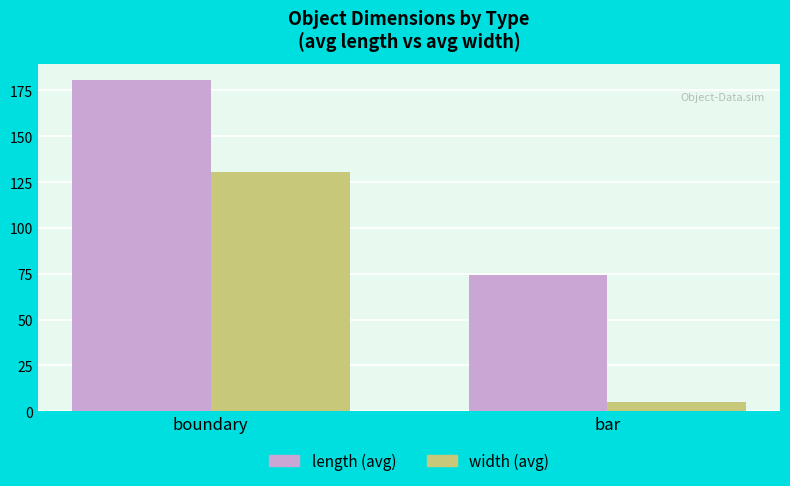

What position from the right is bar?

1